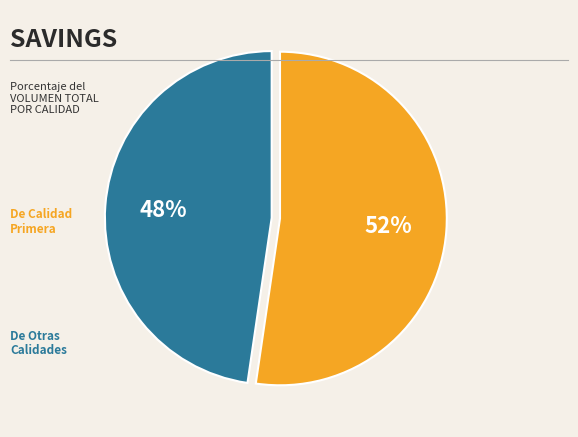

Is there a majority slice in this chart?

Yes